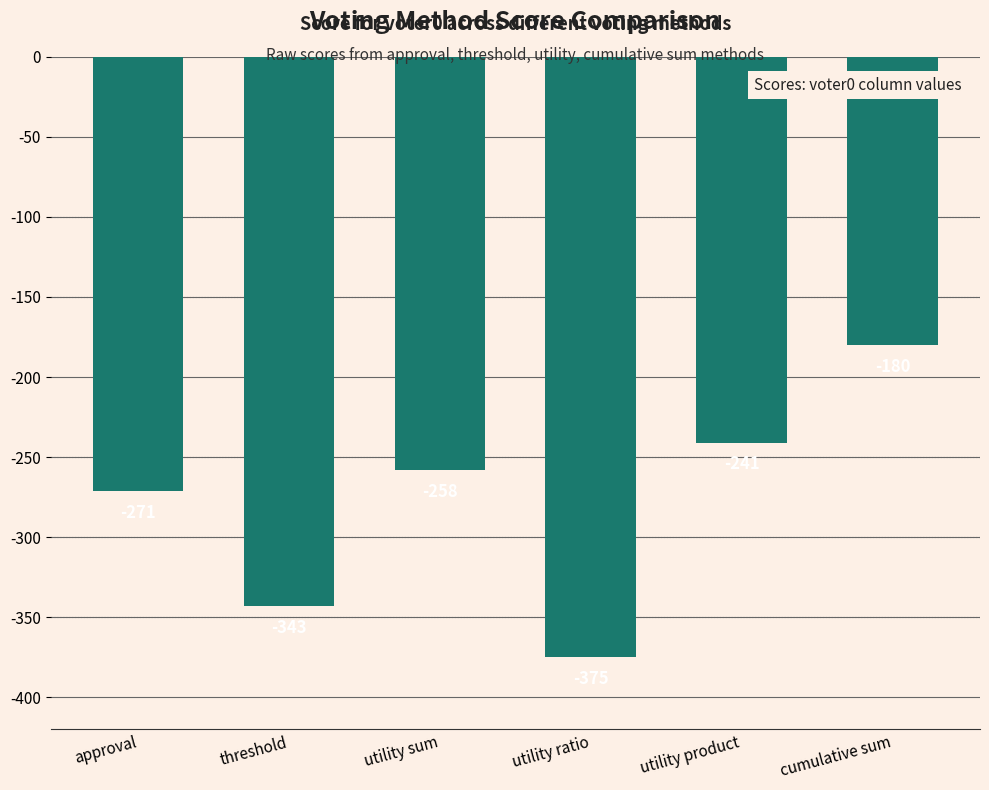

What is the difference between the maximum and minimum values?

195